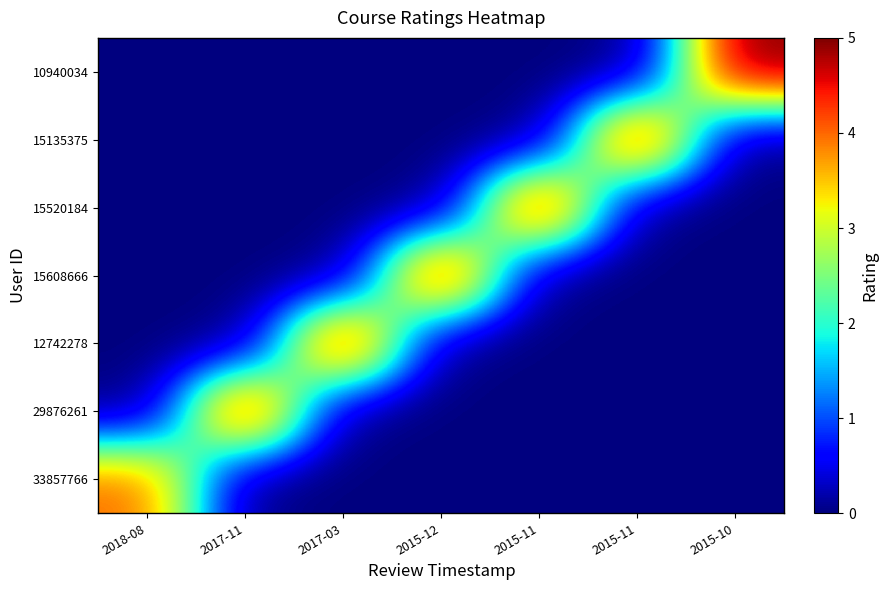

Reading right to left, what are all the values shown in this chart?

33857766: 2015-10=0	2015-11=0	2015-11=0	2015-12=0	2017-03=0	2017-11=0	2018-08=4
29876261: 2015-10=0	2015-11=0	2015-11=0	2015-12=0	2017-03=0	2017-11=5	2018-08=0
12742278: 2015-10=0	2015-11=0	2015-11=0	2015-12=0	2017-03=5	2017-11=0	2018-08=0
15608666: 2015-10=0	2015-11=0	2015-11=0	2015-12=5	2017-03=0	2017-11=0	2018-08=0
15520184: 2015-10=0	2015-11=0	2015-11=5	2015-12=0	2017-03=0	2017-11=0	2018-08=0
15135375: 2015-10=0	2015-11=5	2015-11=0	2015-12=0	2017-03=0	2017-11=0	2018-08=0
10940034: 2015-10=5	2015-11=0	2015-11=0	2015-12=0	2017-03=0	2017-11=0	2018-08=0